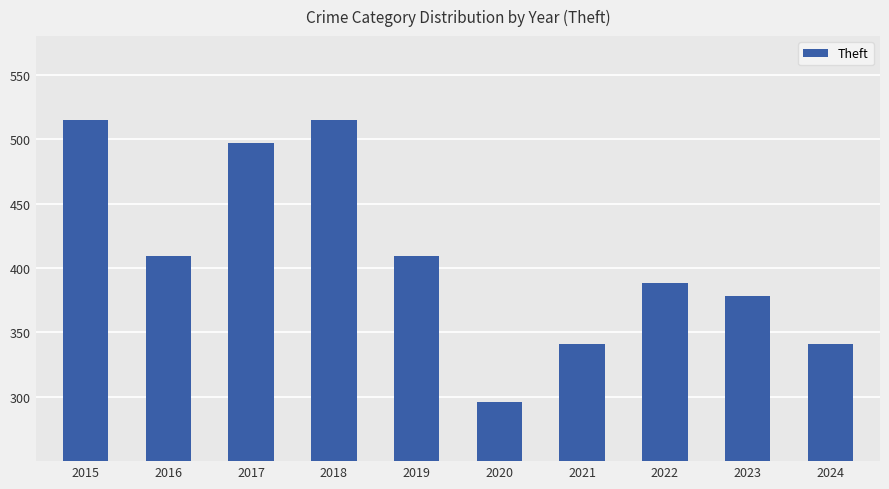

What is the smallest value displayed?

296